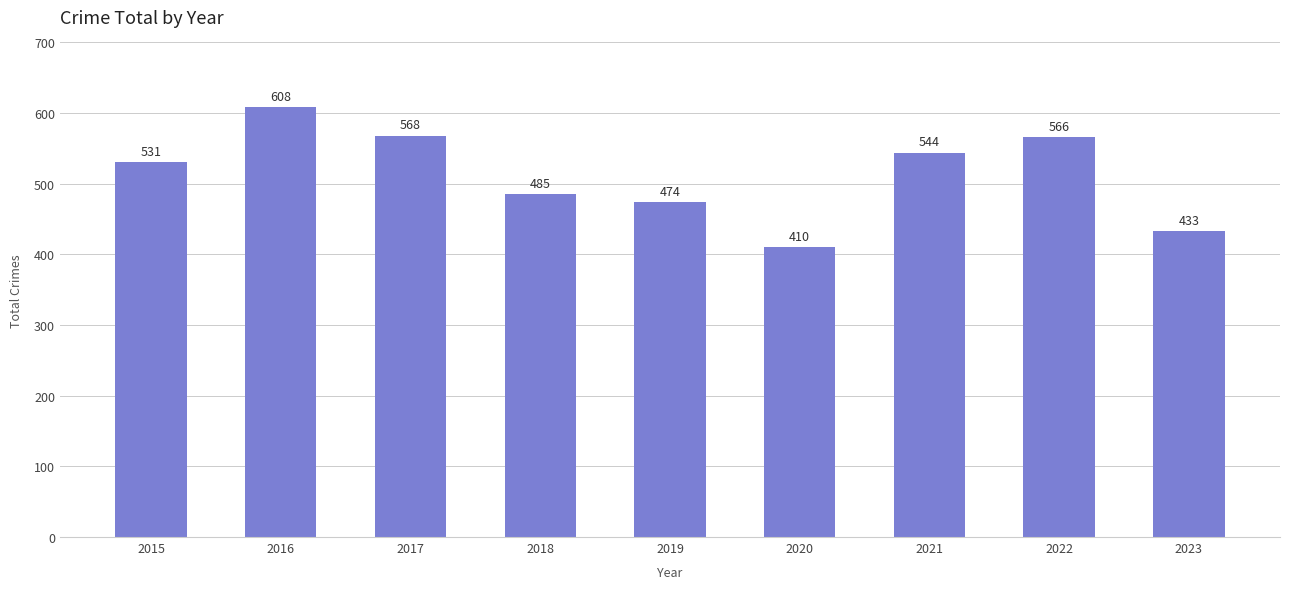

The value at 2016 is 608. True or false?

True